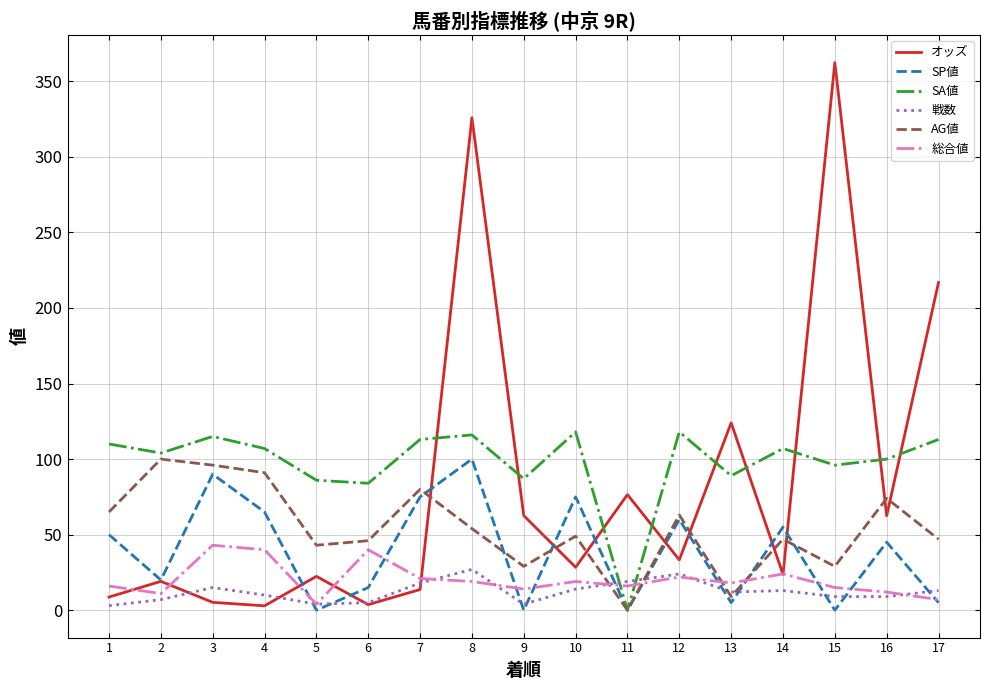

What is the highest value of the 戦数 series?

27.0